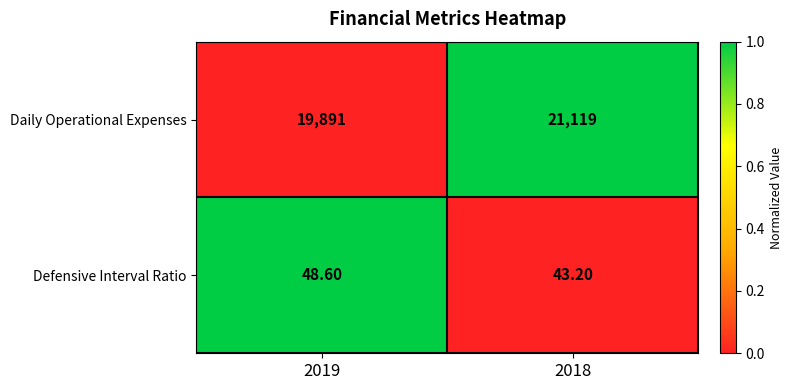

What is the sum of all Daily Operational Expenses values?

41010.0